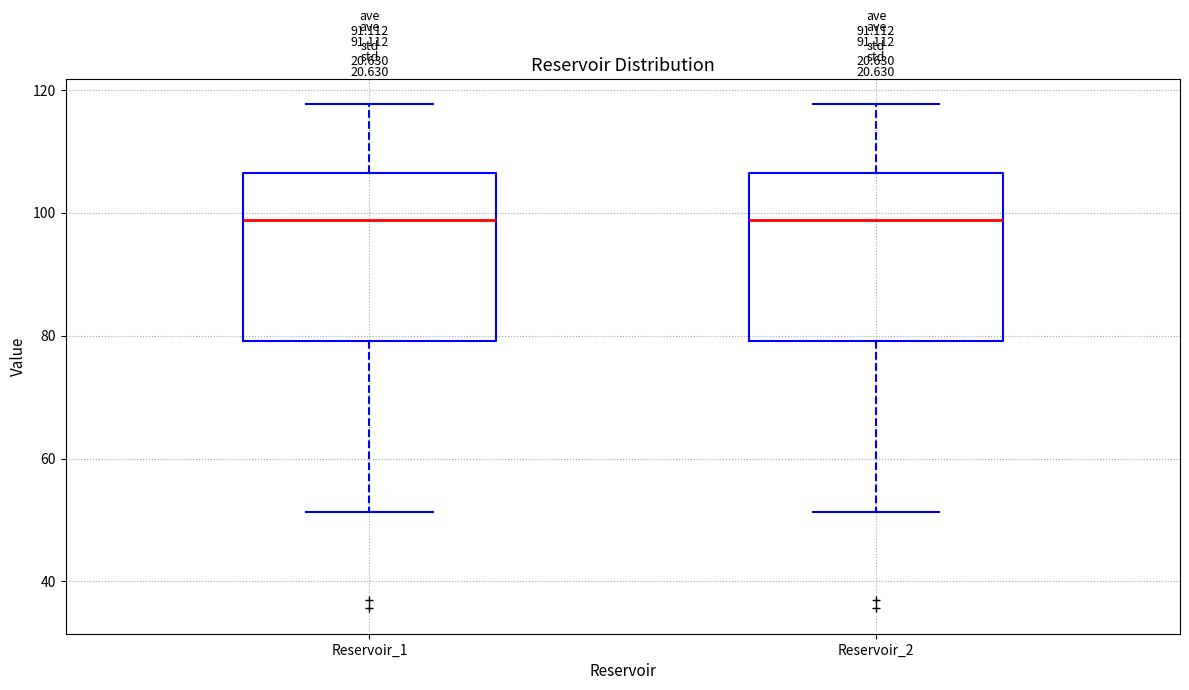

Where does the median line of the box for Reservoir_1 sit on the y-axis? The values are not printed on the chart, so give them approximately, as read against the axis.

98